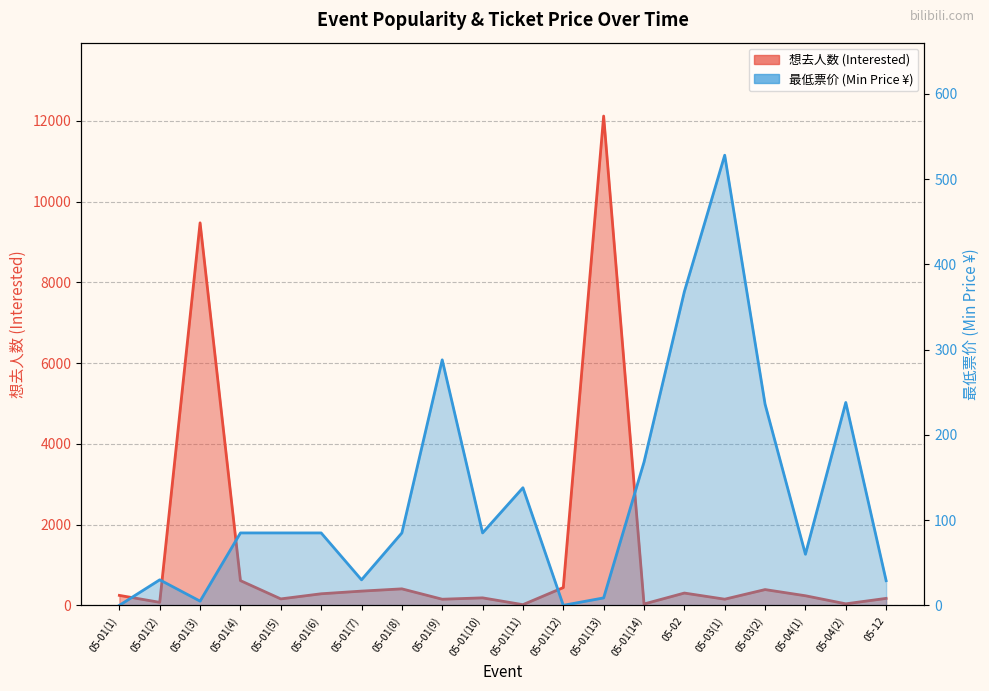

What is the greatest value displayed?

12122.0